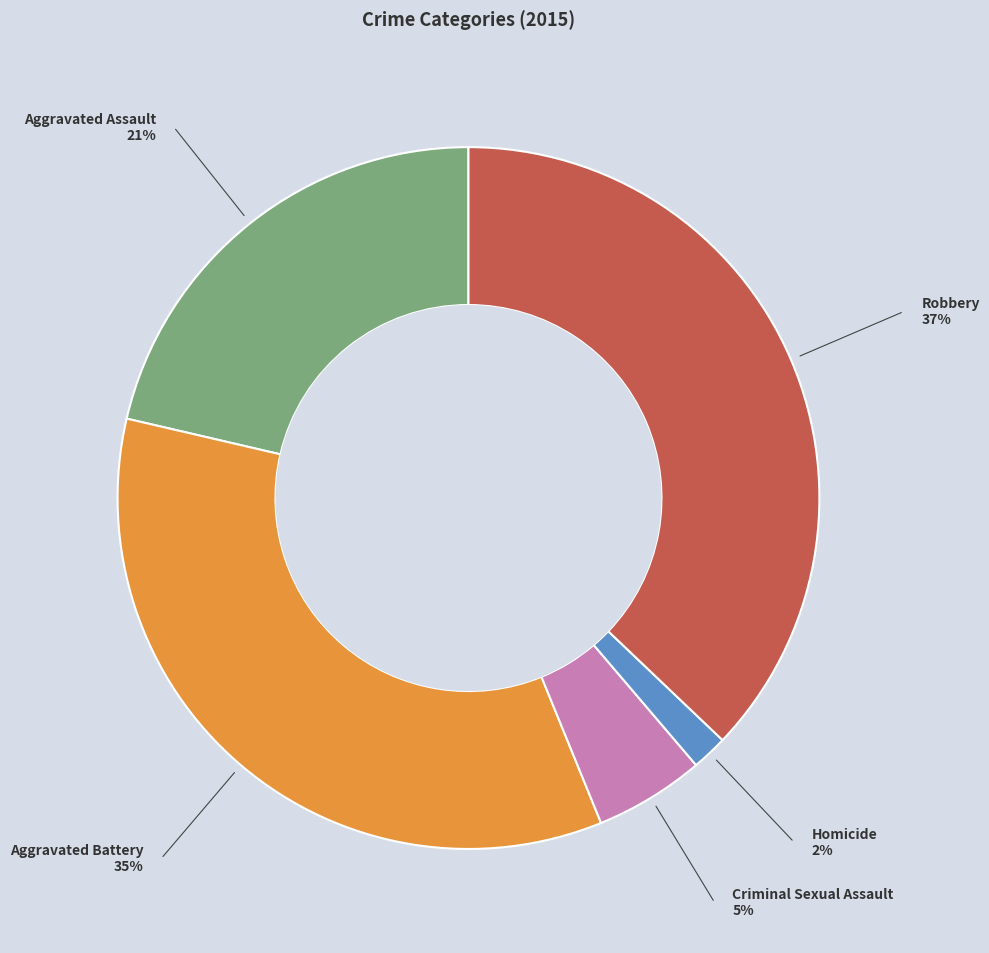

Is there a majority slice in this chart?

No